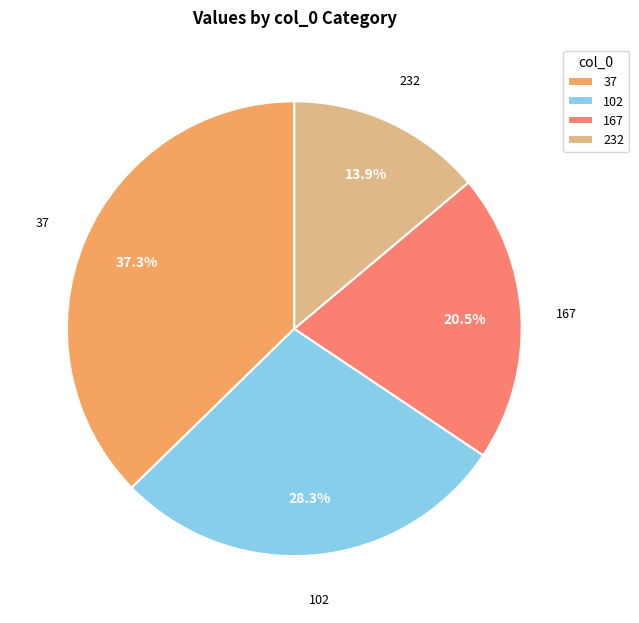

What percentage is the 232 slice, to the nearest percent?

14%